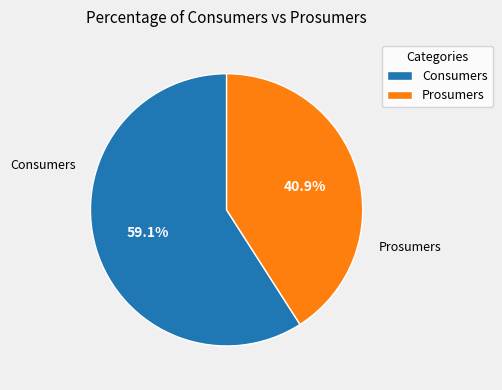

What is the smallest slice in the pie chart?

Prosumers